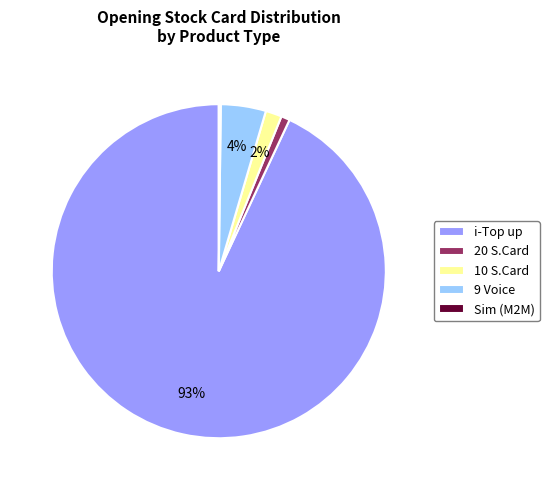

True or false: 10 S.Card accounts for 16% of the total.

False